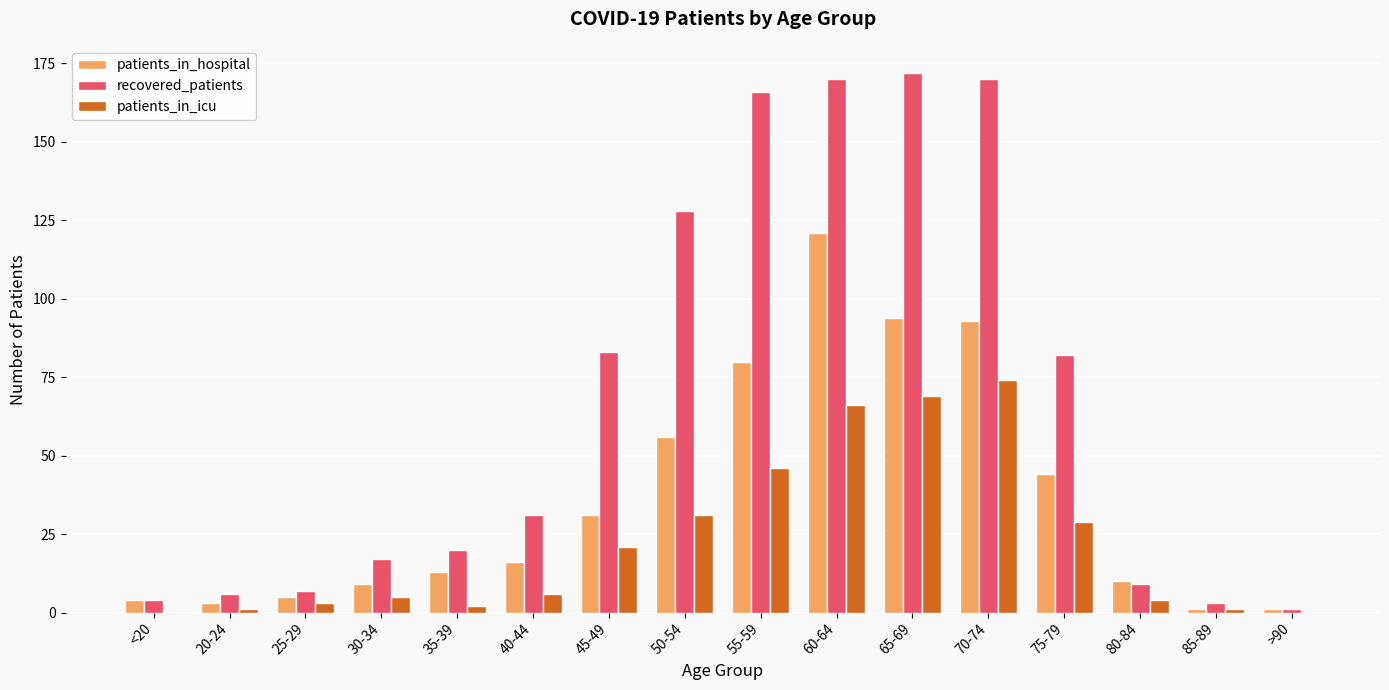

The value of patients_in_hospital at <20 is 4. True or false?

True